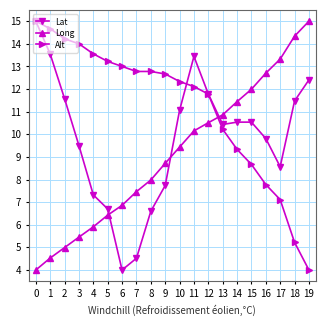

At which category does Lat reach its first local peak?

11